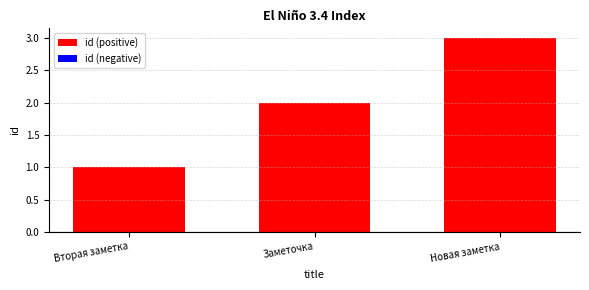

How many data points are less than 2?

1